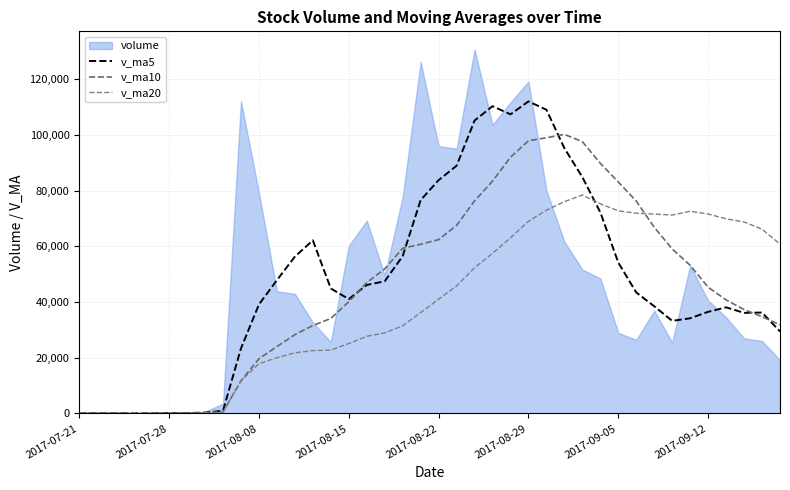

Which series ends up on top after the final intersection of v_ma5 and v_ma10?

v_ma10